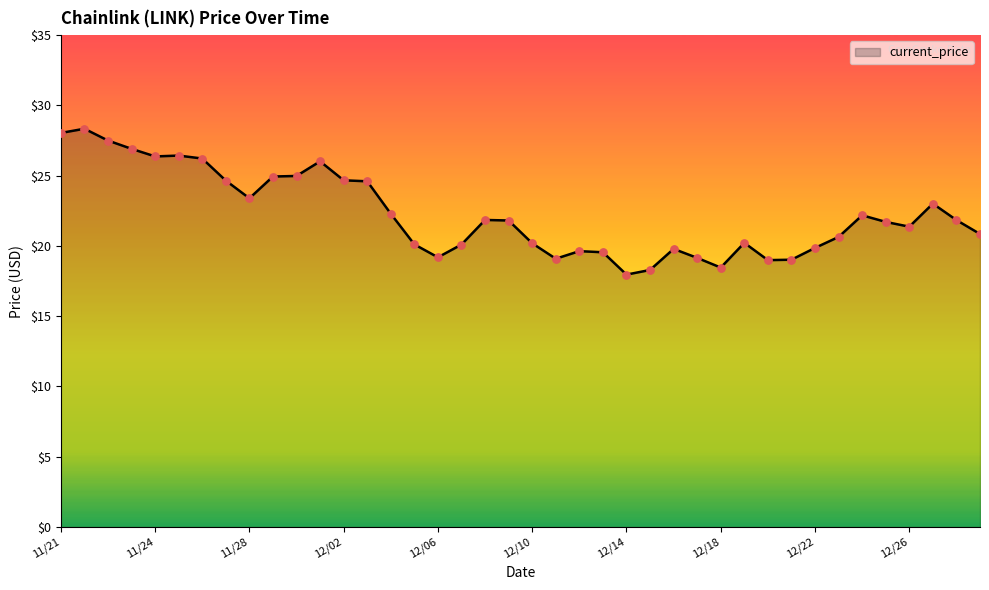

What is the minimum value shown in the chart?

18.0